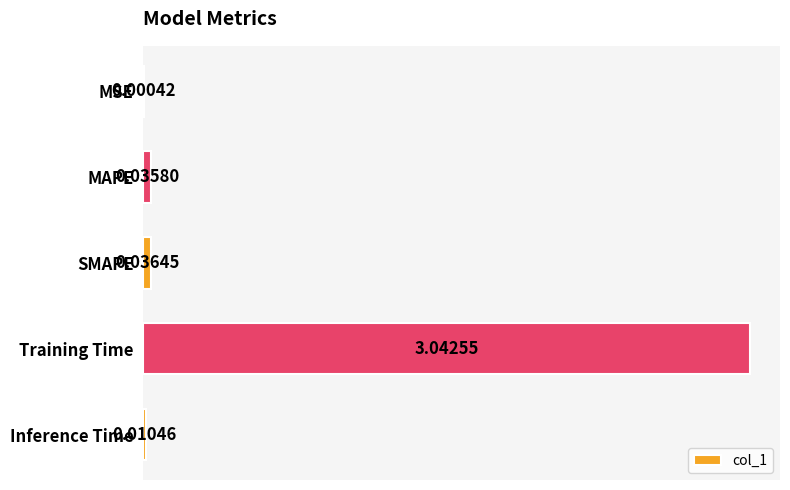

Which category has the highest value across all series?

Training Time